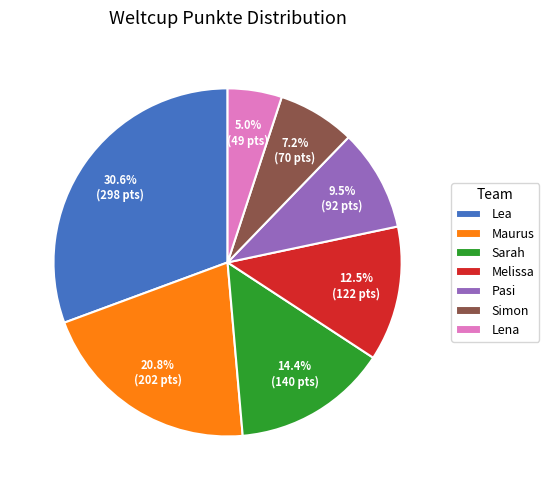

Does Maurus account for over 50% of the chart?

No